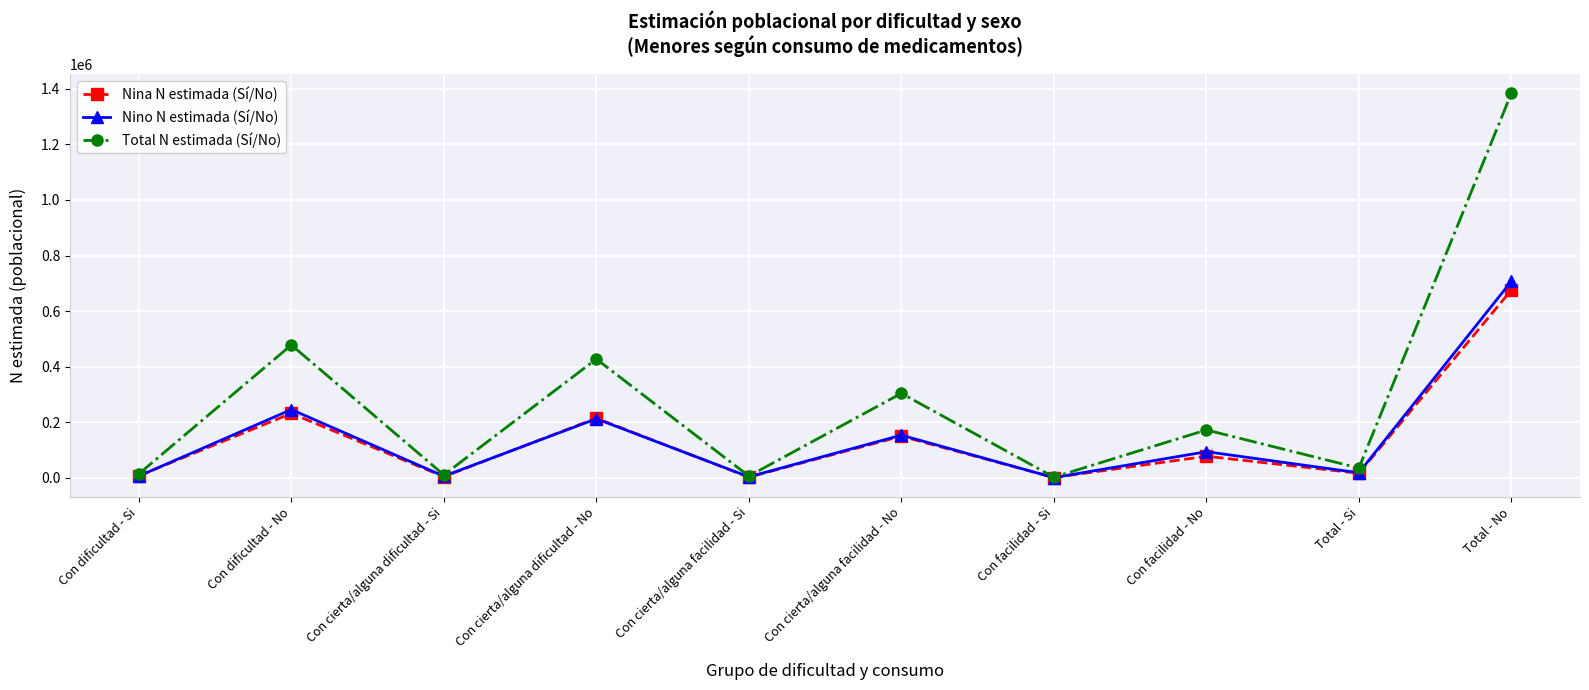

At which label is Nino N estimada (Sí/No) closest to 354484?

Con dificultad - No